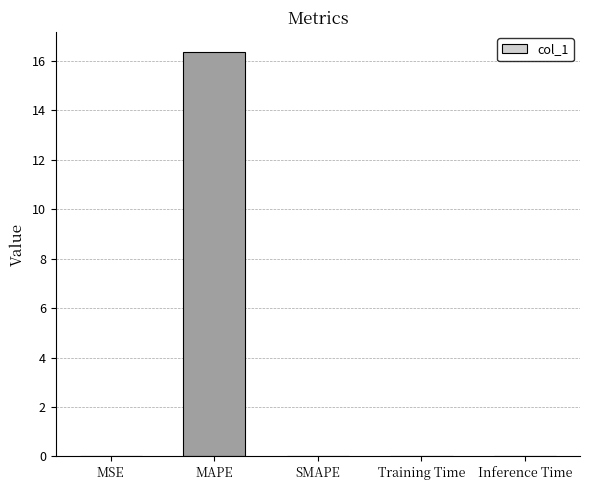

The value at Training Time is 0.0. True or false?

True